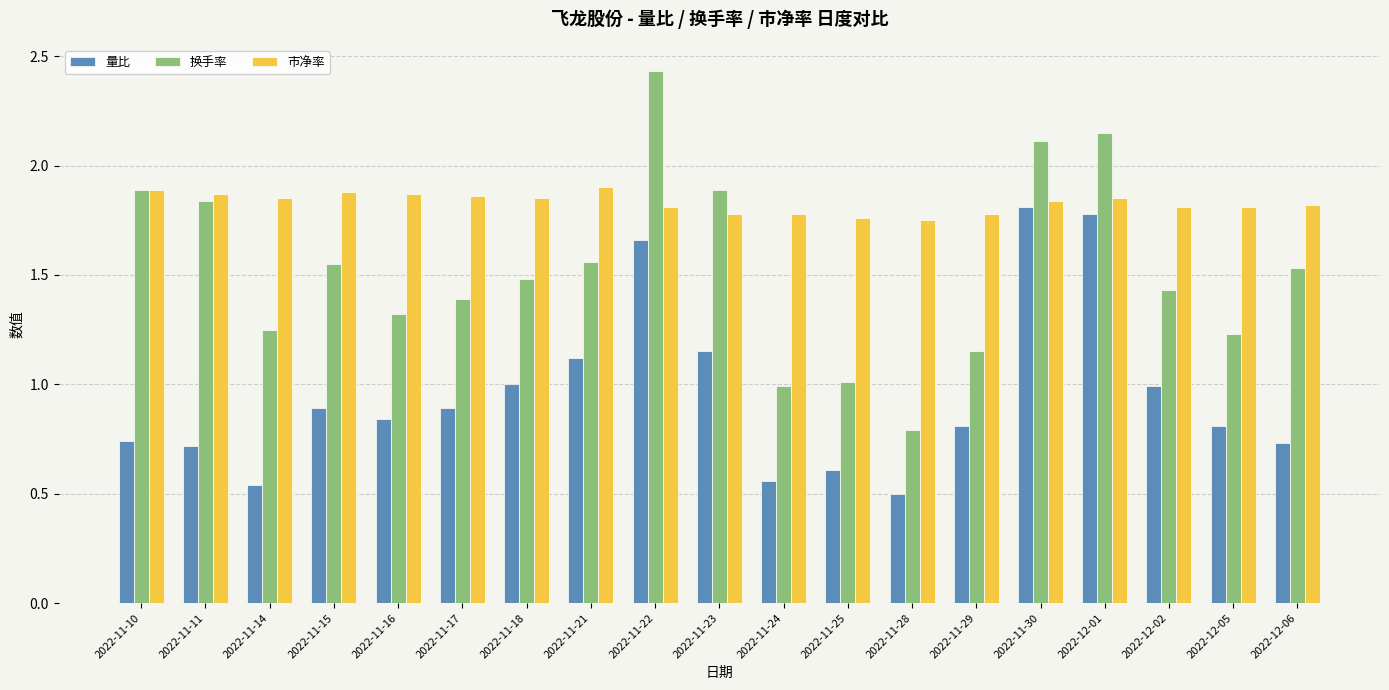

Which series changed the most between 2022-11-17 and 2022-11-22?

换手率